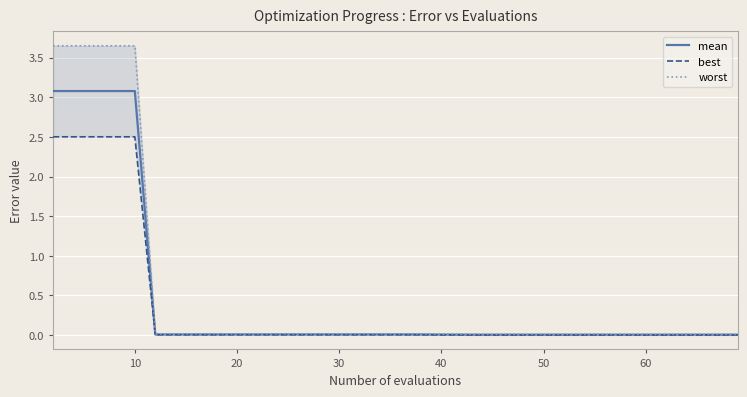

True or false: worst and mean cross at least once.

False